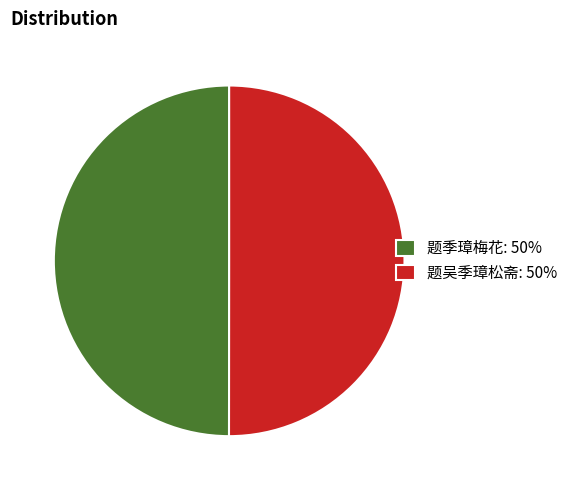

Is the sum of 题吴季璋松斋: 50% and 题季璋梅花: 50% greater than half?

Yes